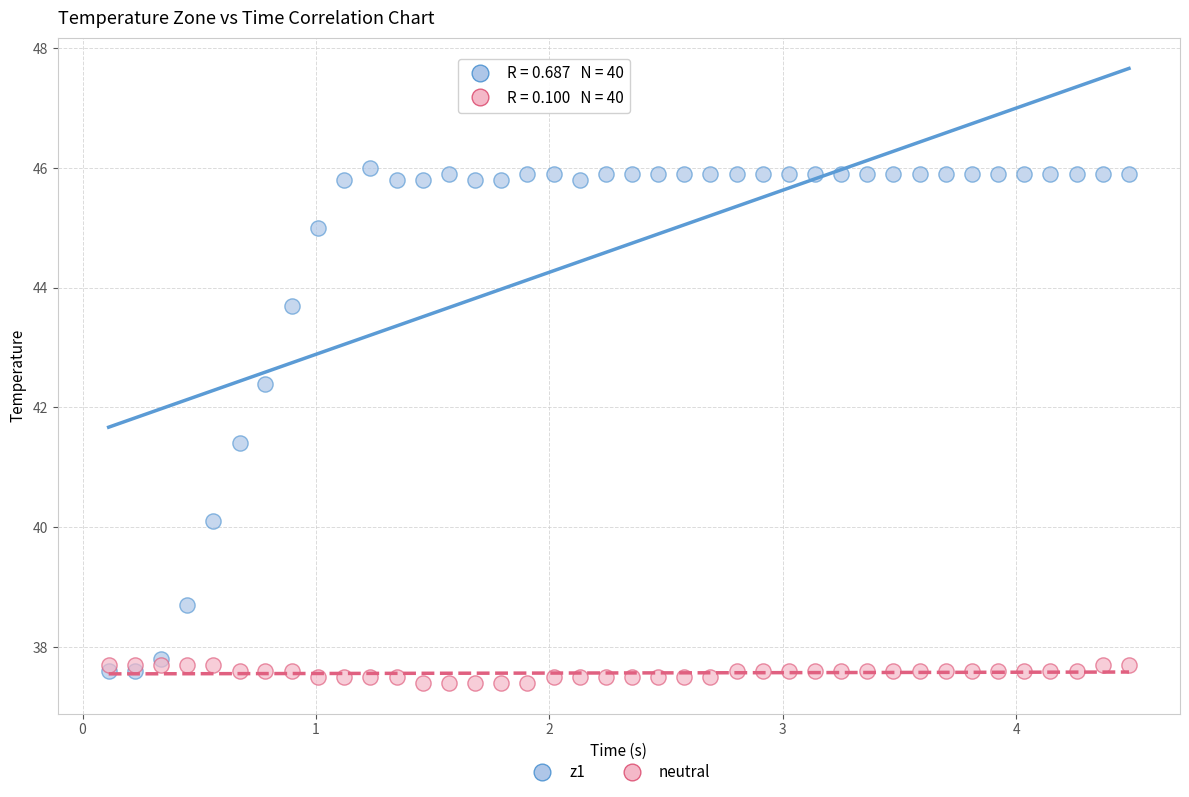

Across all series, what Y value is closest to 41?

41.4